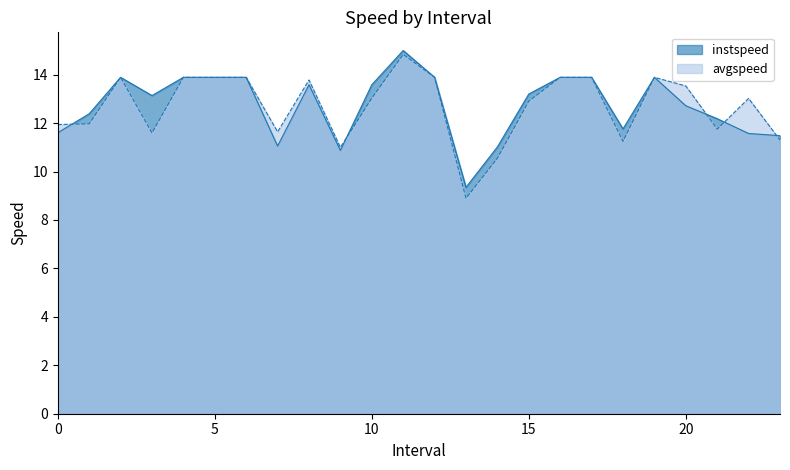

What is the lowest value of the instspeed series?

9.3